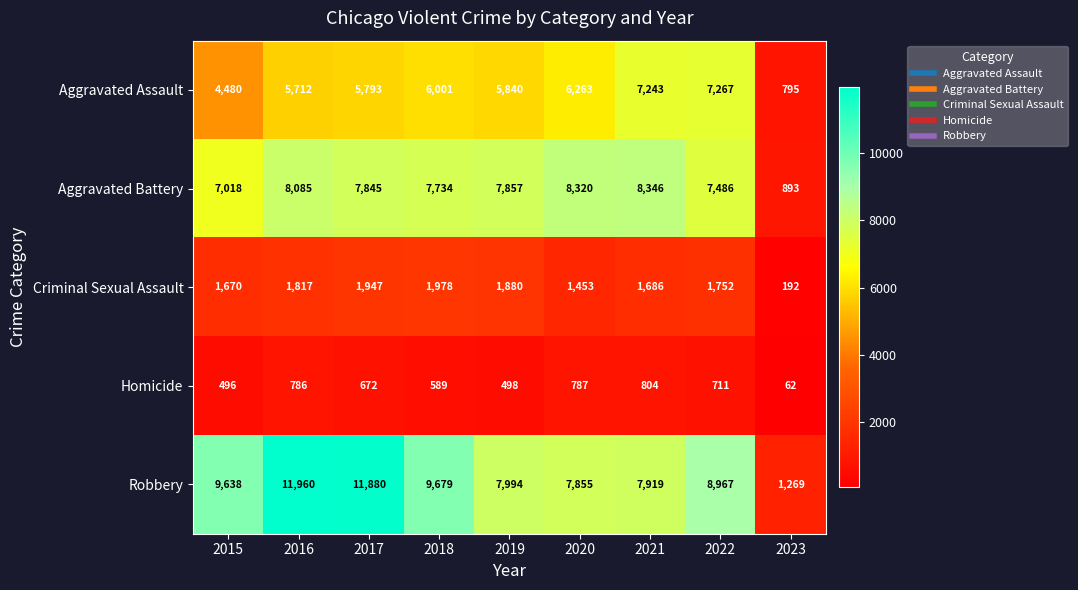

At which category is the sum across all series the highest?

2016